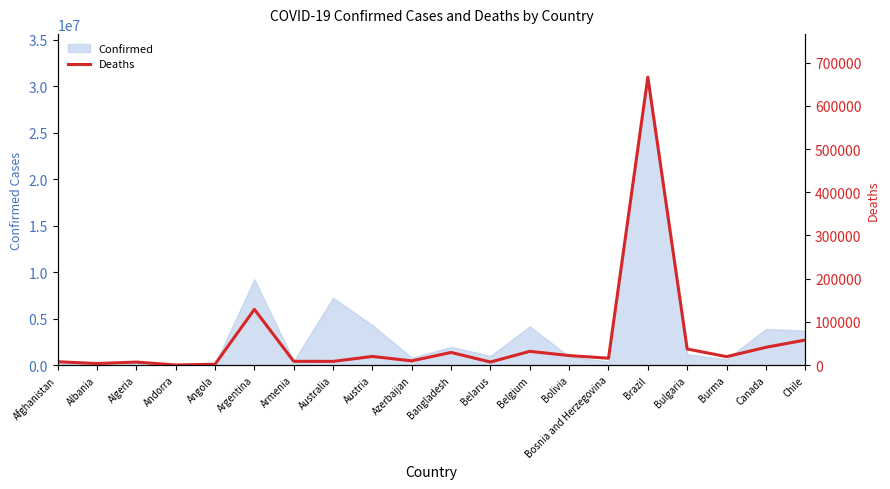

What value does the data have at Belgium, to the nearest 50?

31750